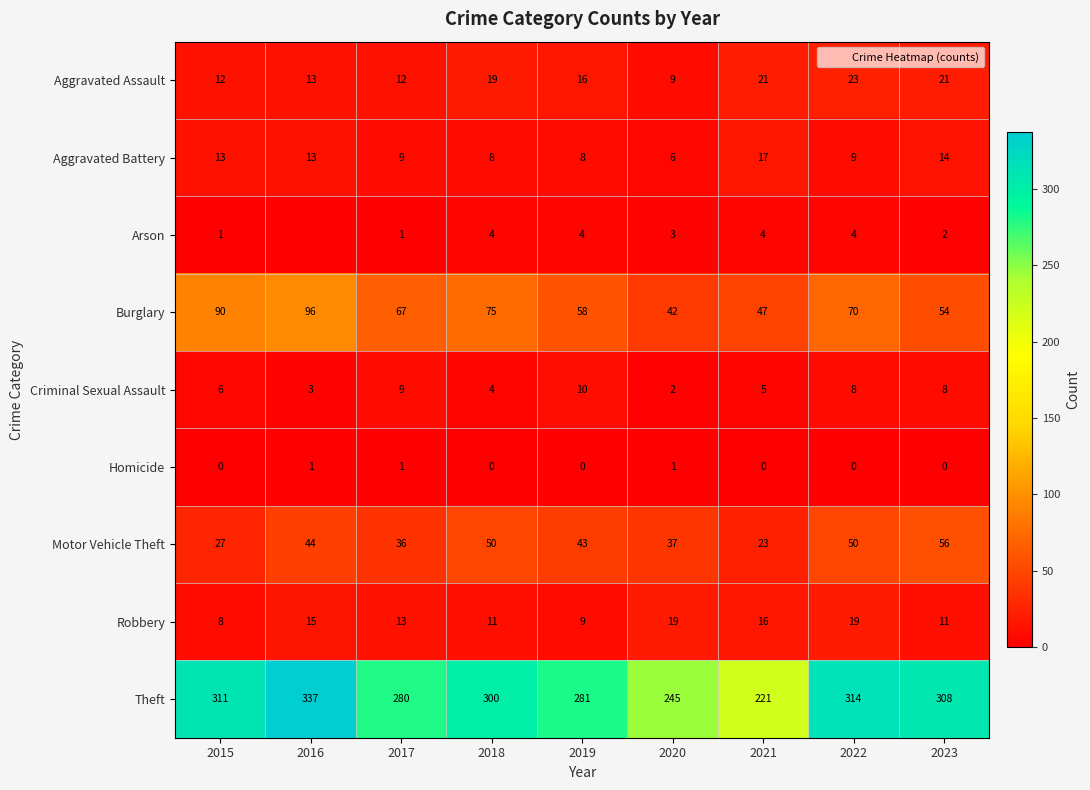

How many series are shown in this chart?

9